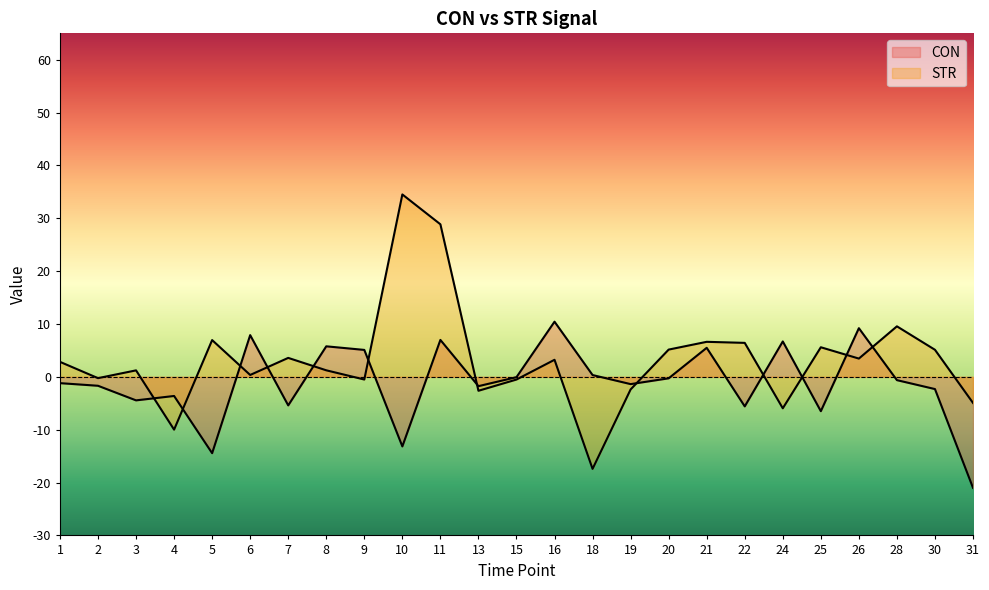

How many data points in STR are above 2?

13